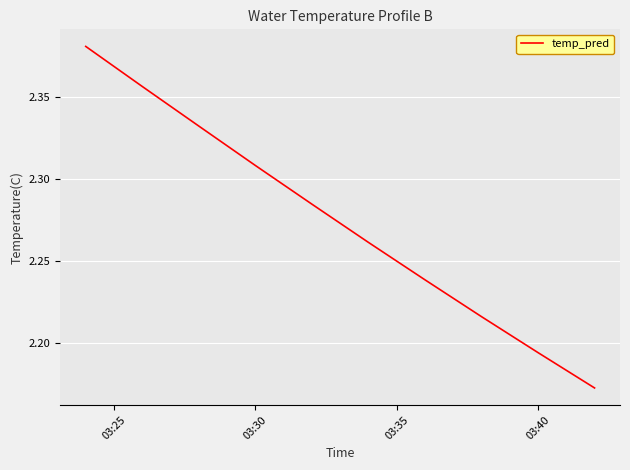

True or false: the data has more than 1 interior local peaks.

False